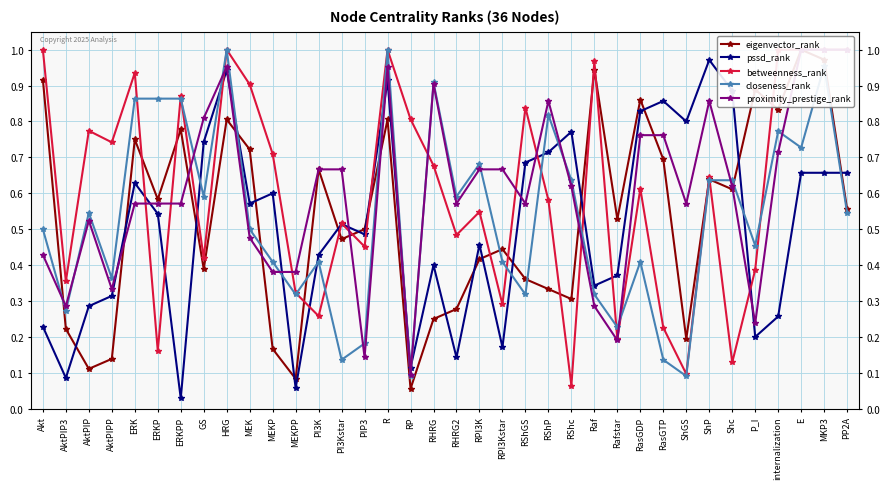

Which series has the widest spread of values?

eigenvector_rank